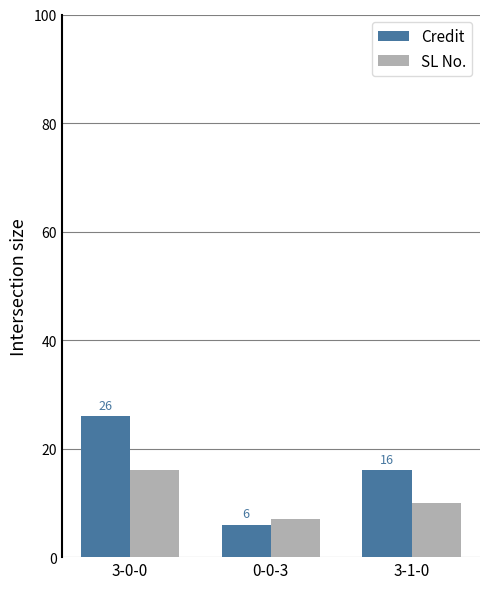

How many groups of bars are there?

3